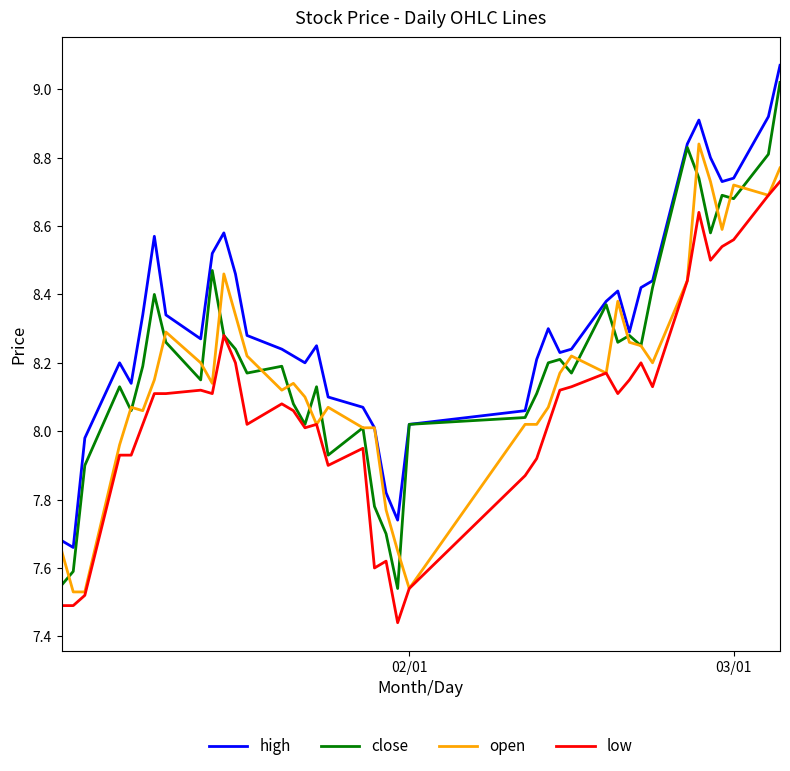

Which series has the largest total across all categories?

high